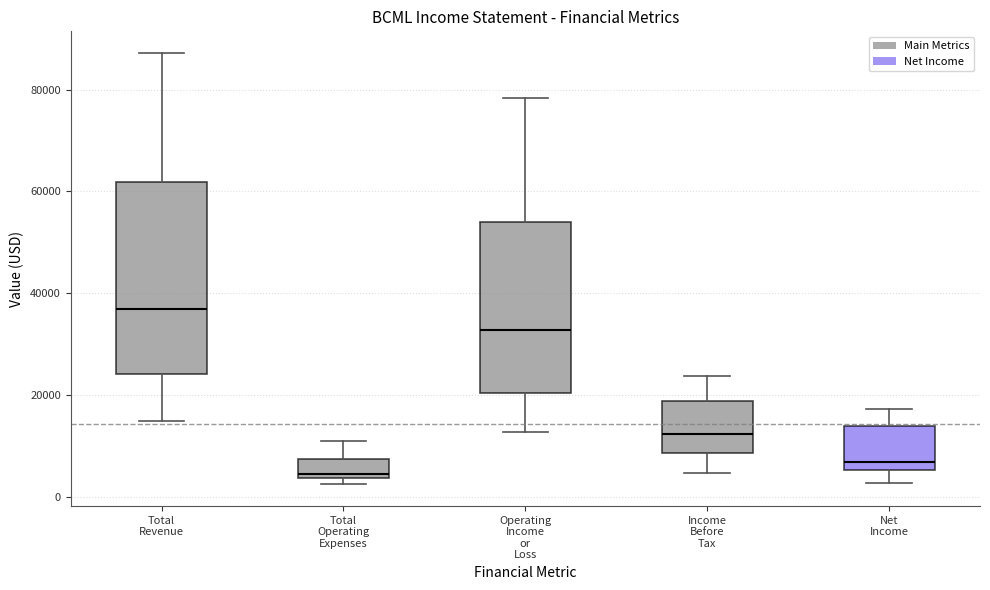

Comparing the boxes themselves (not the whiskers), which one is the tallest?

Total Revenue